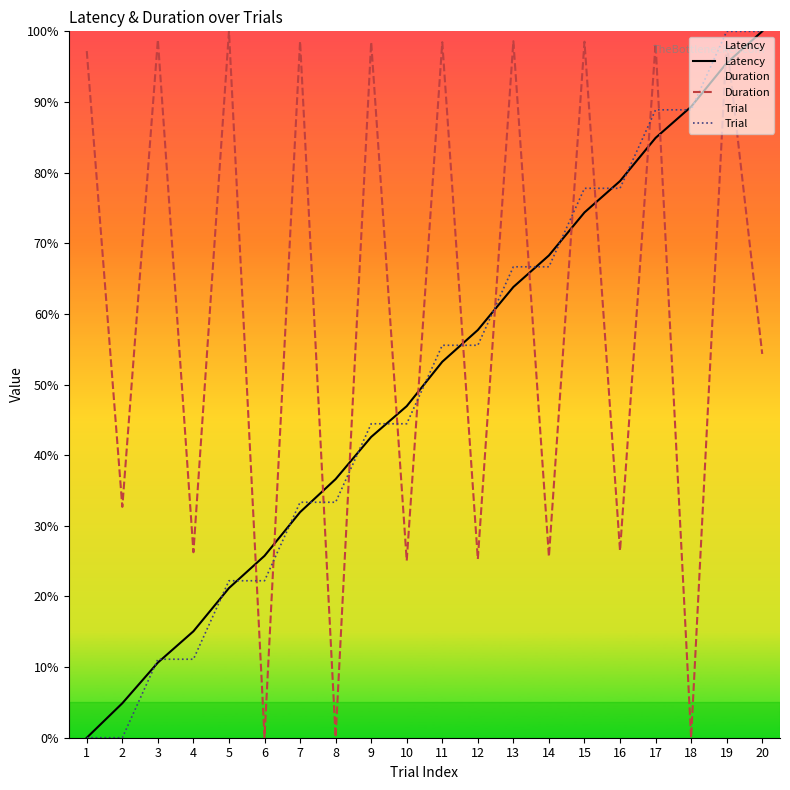

What are all the series names shown in the legend?

Latency, Duration, Trial